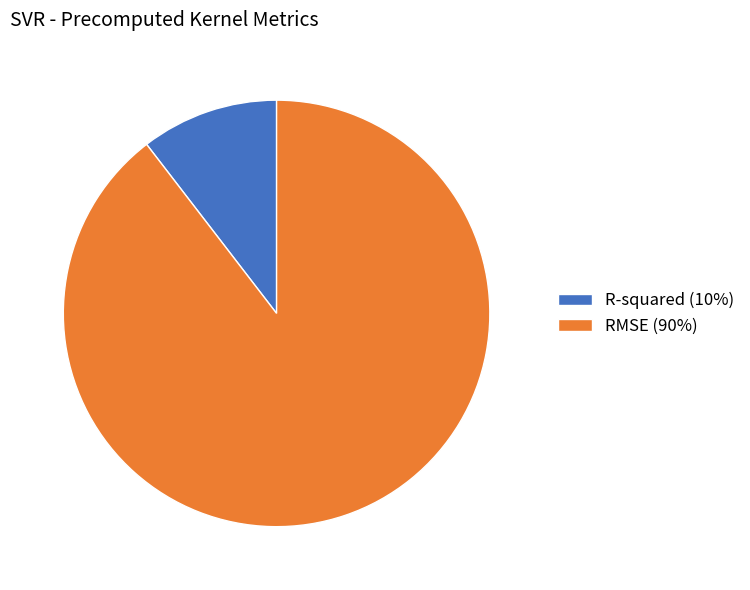

Rank the categories by value from highest to lowest.

RMSE, R-squared